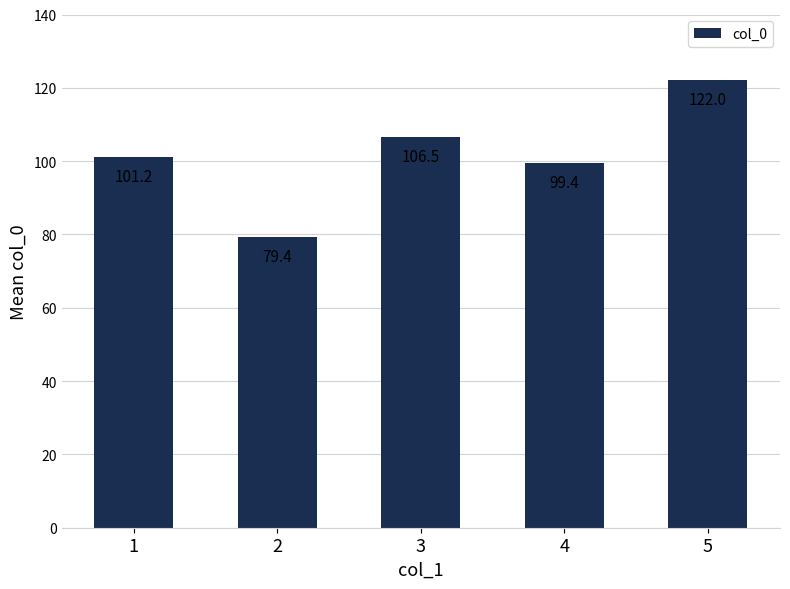

What is the sum of the values at 4 and 5?

221.4